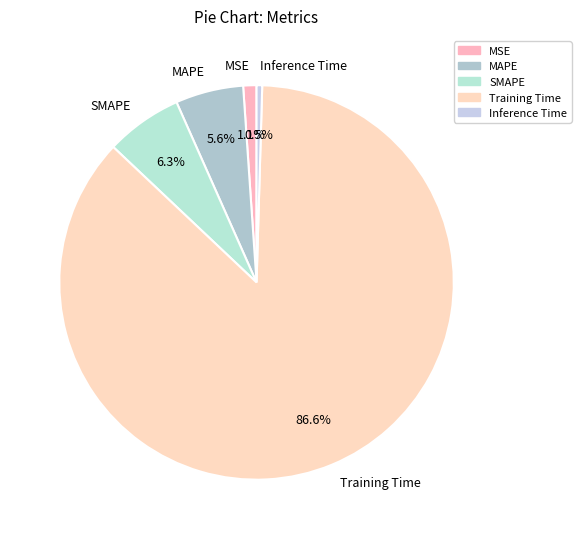

Which category has the smallest portion of the pie?

Inference Time